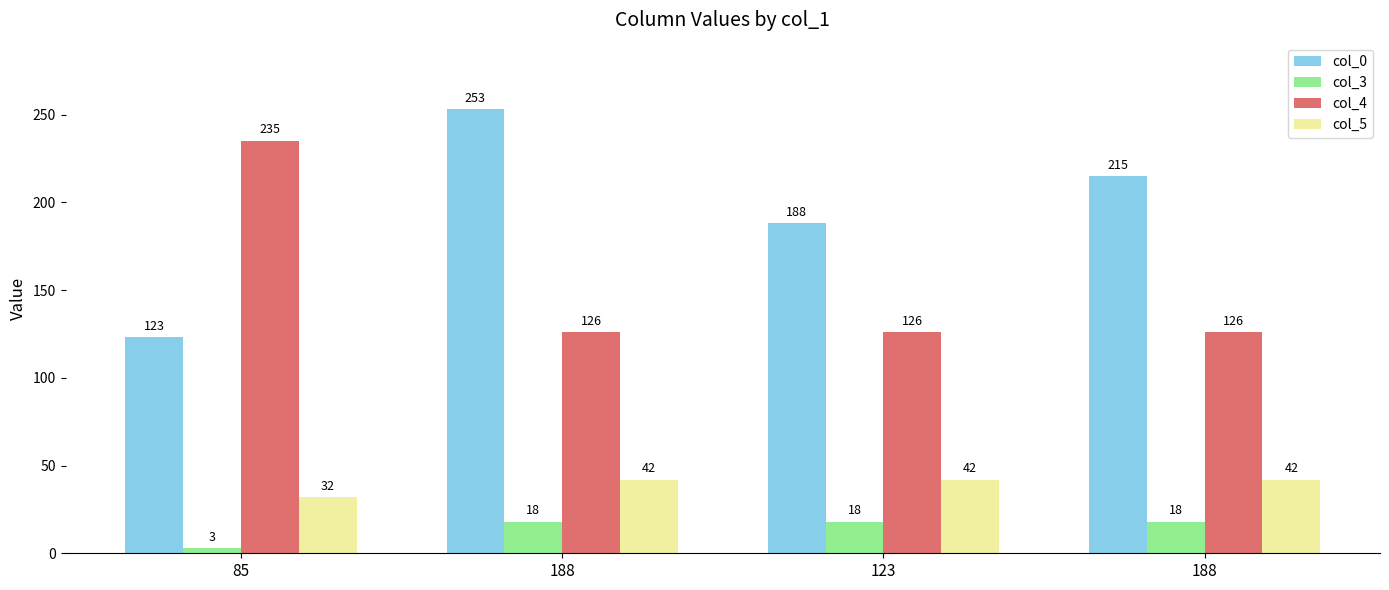

How many bars are there in total?

16